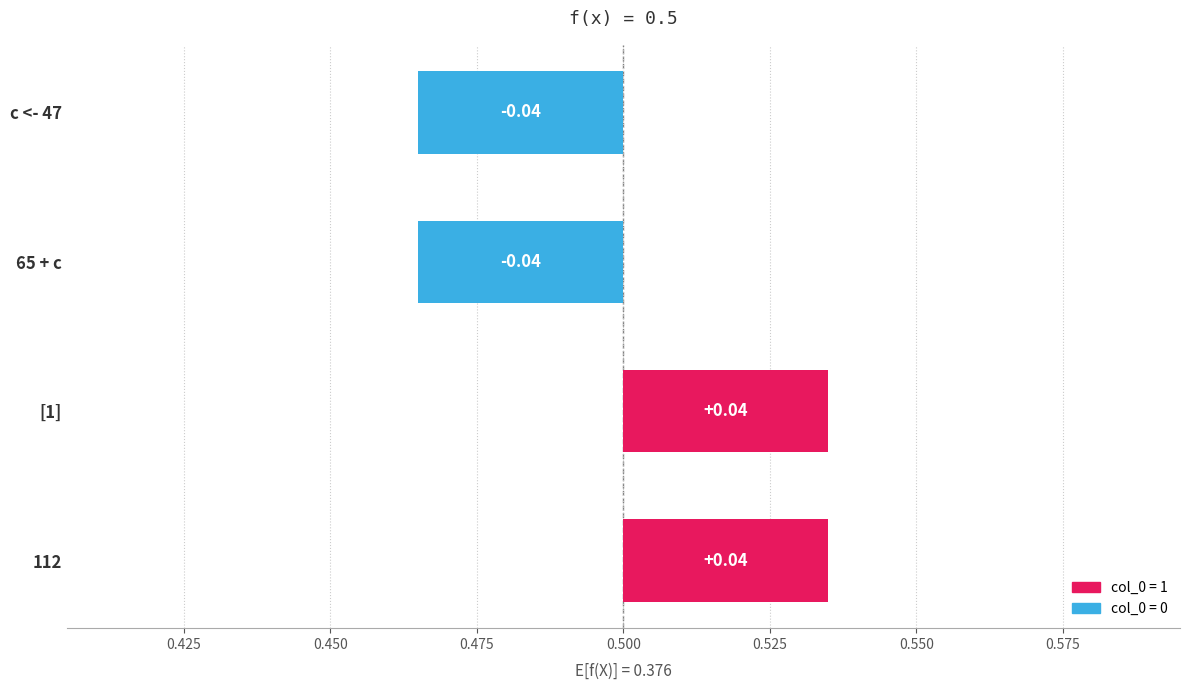

The value at 65 + c is -0.0. True or false?

False